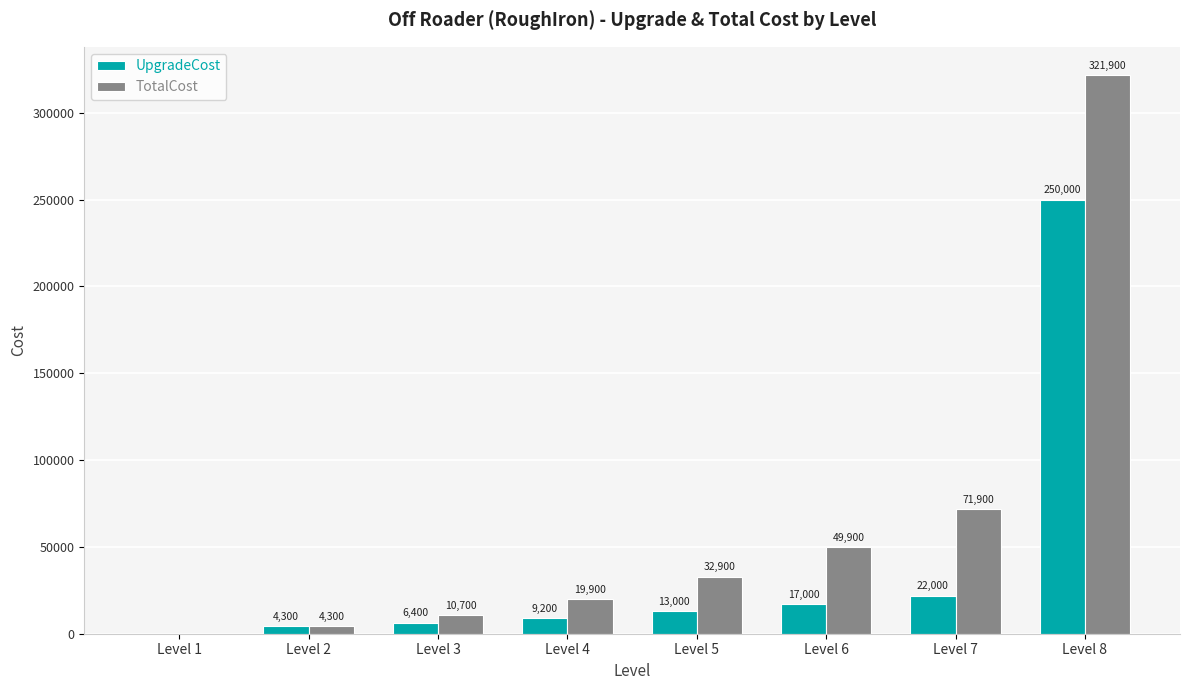

What are all the series names shown in the legend?

UpgradeCost, TotalCost